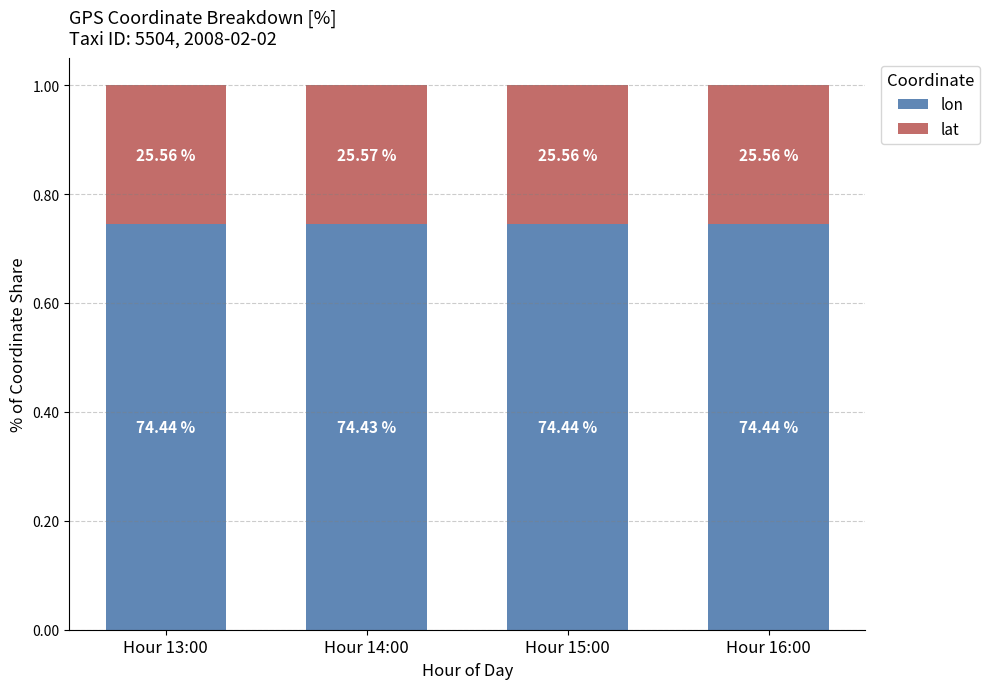

Which series has the largest total across all categories?

lon